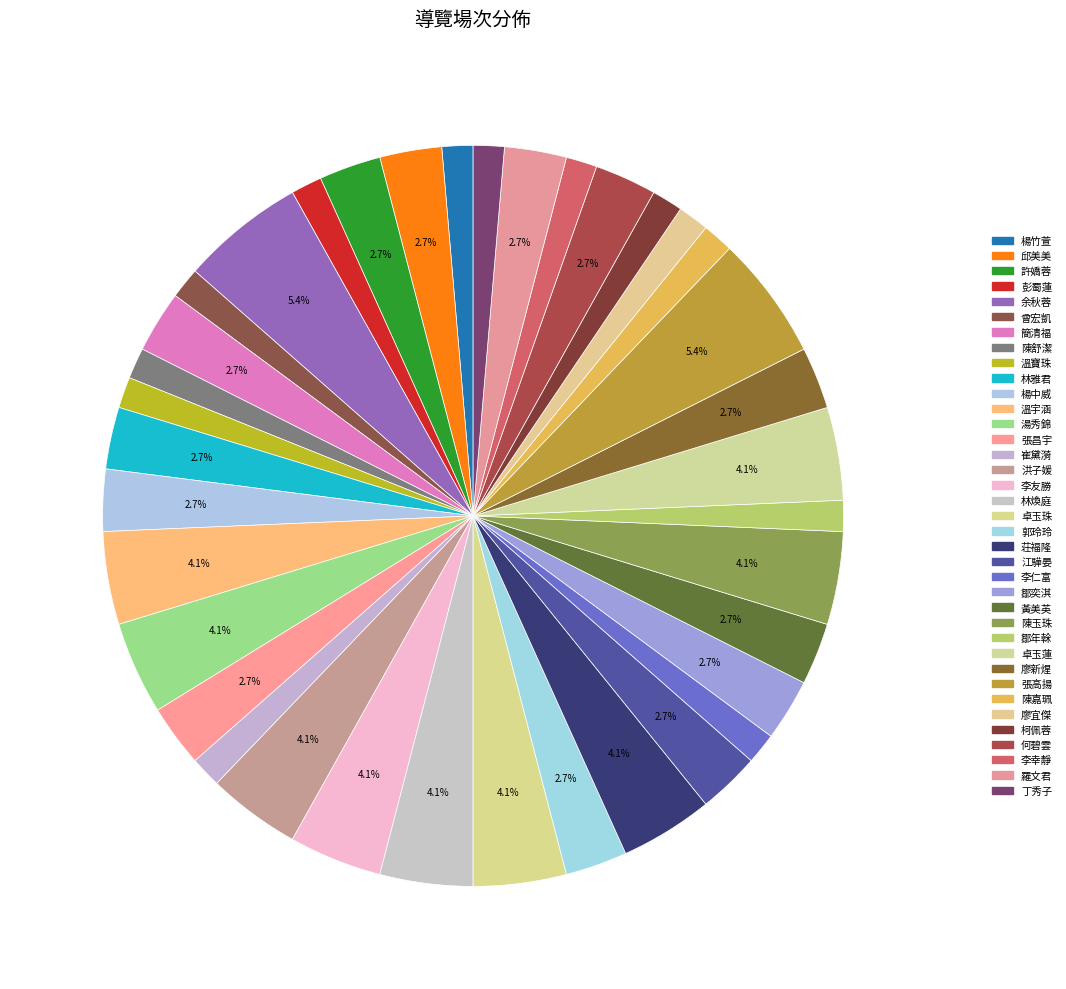

How many slices are in this pie chart?

37